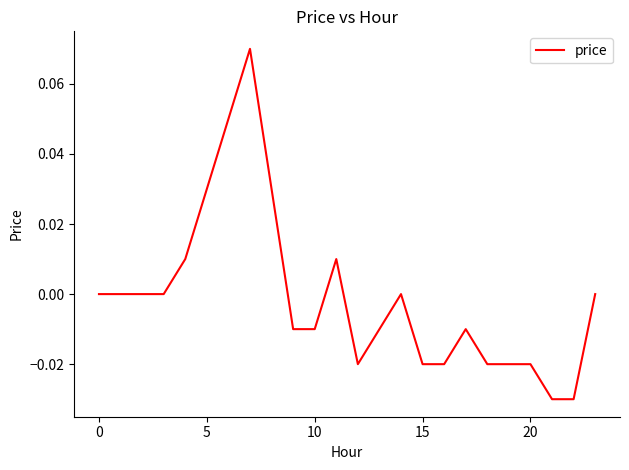

True or false: the data shows 0.0 at 0.

True